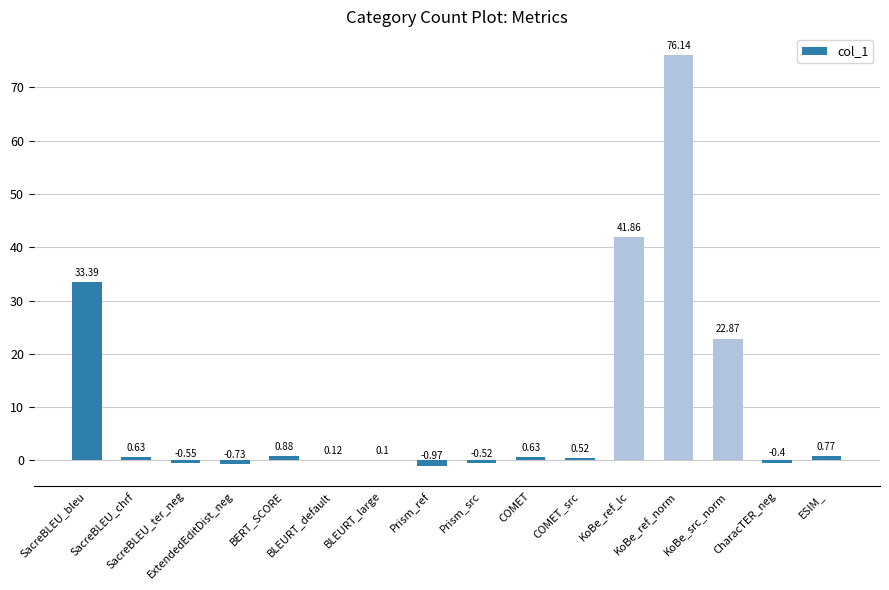

What is the sum of all values?

174.7